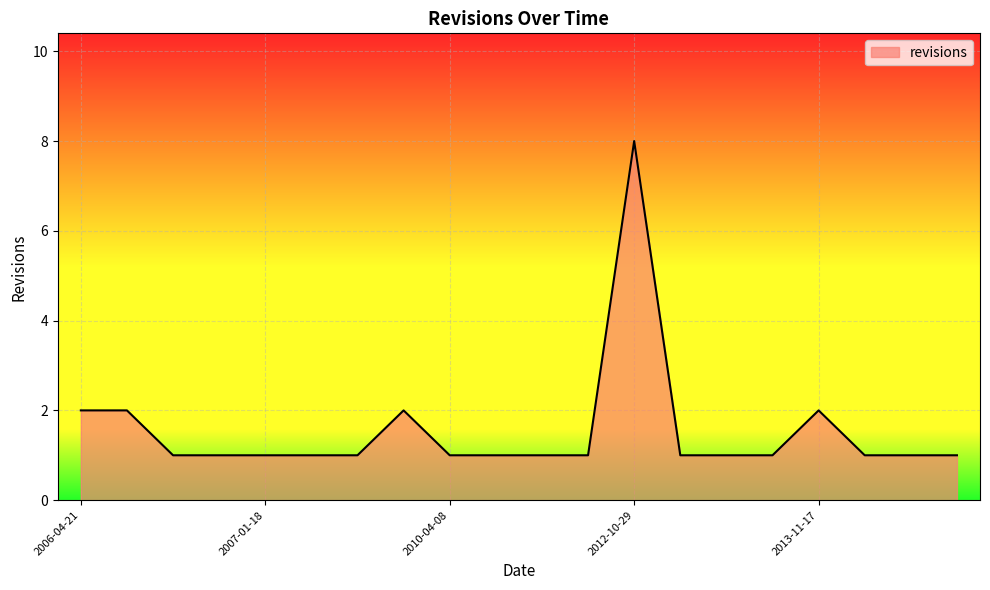

Count the number of data series in this chart.

1